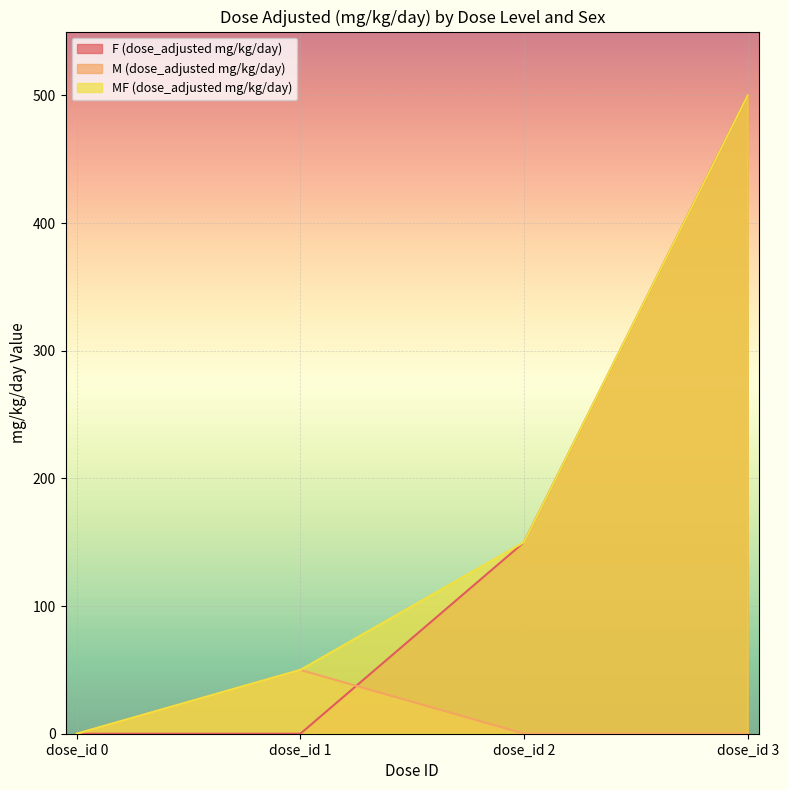

Is it true that F (dose_adjusted mg/kg/day) equals 0 at dose_id 1?

True